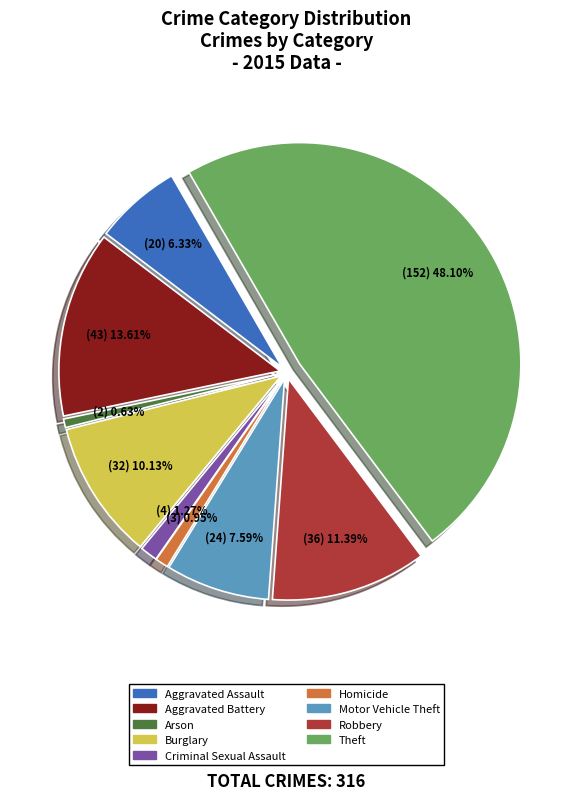

Approximately how many times larger is the value at Aggravated Assault compared to Arson?

10.0